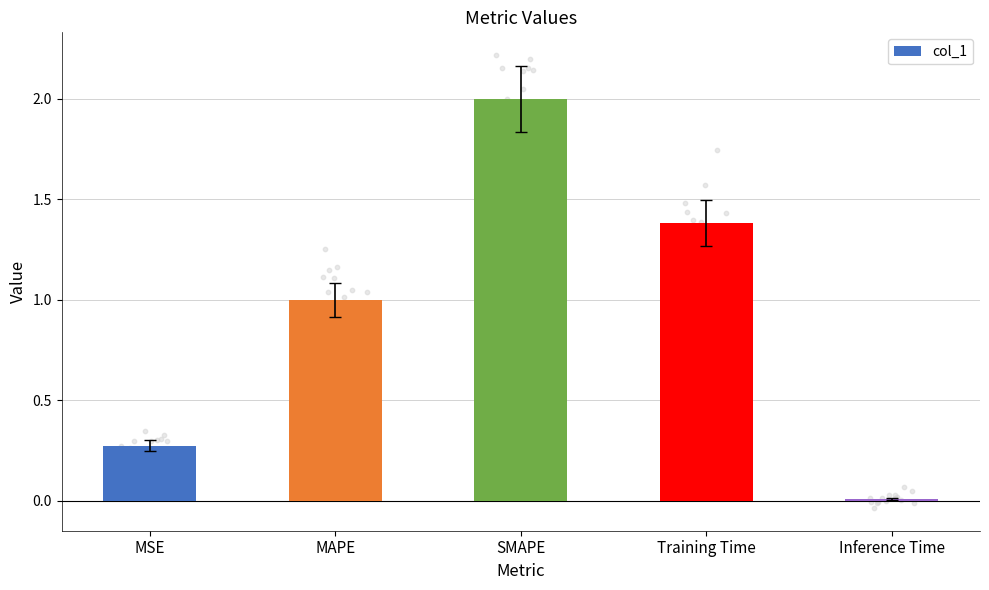

Which has a higher value, MSE or Inference Time?

MSE